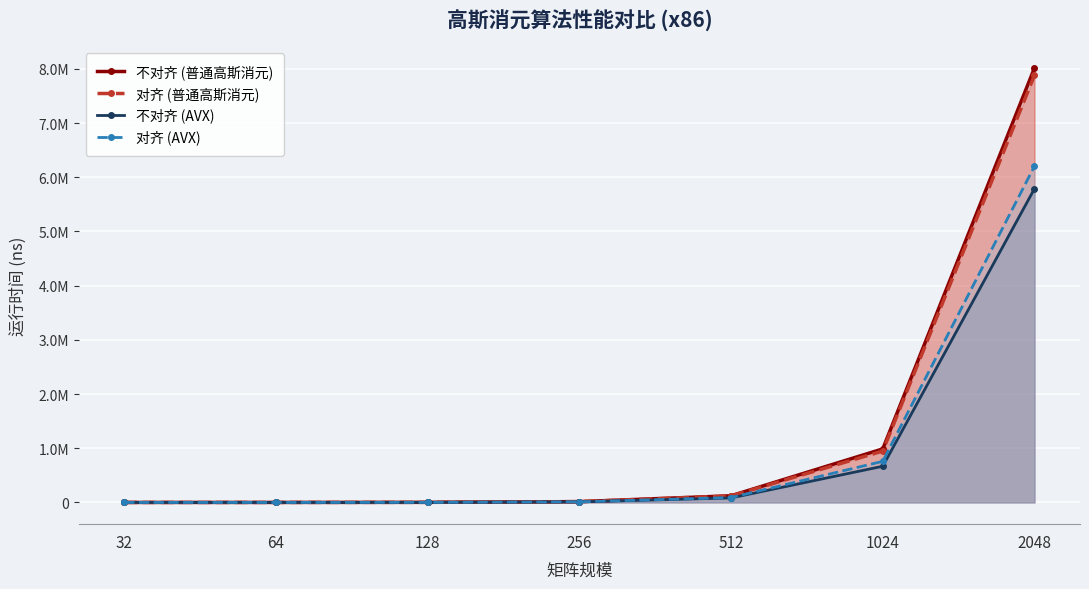

How many lines are shown in the chart?

4